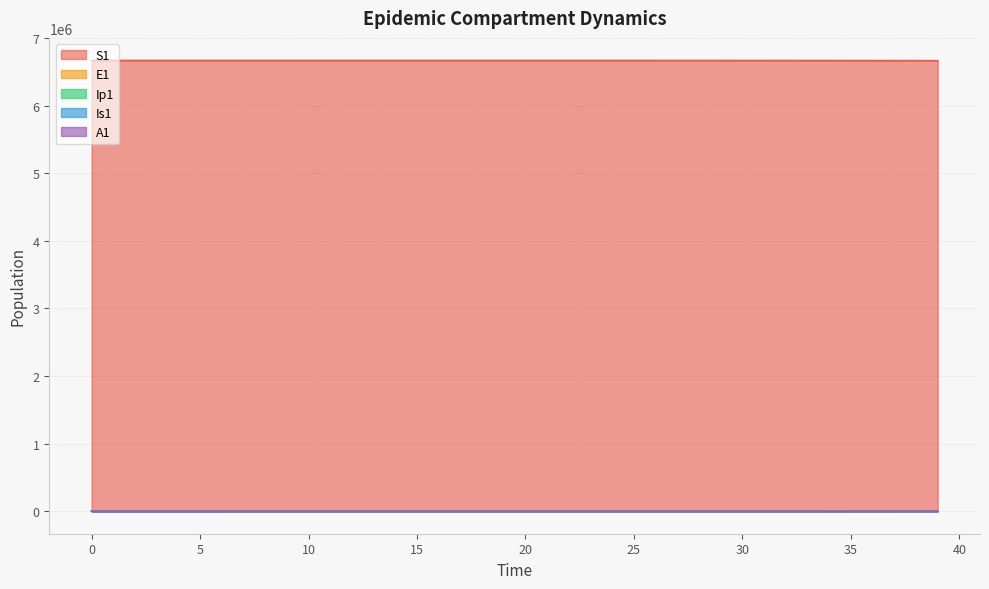

How many data points in A1 are above 5?

20